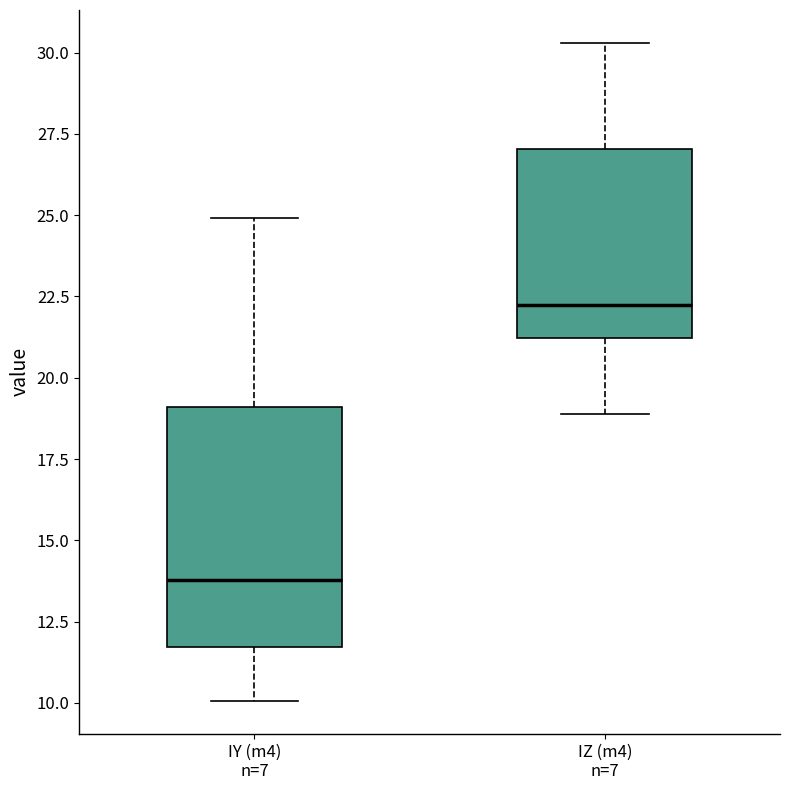

Which box is the tallest, from its lower edge to its upper edge?

IY (m4) n=7